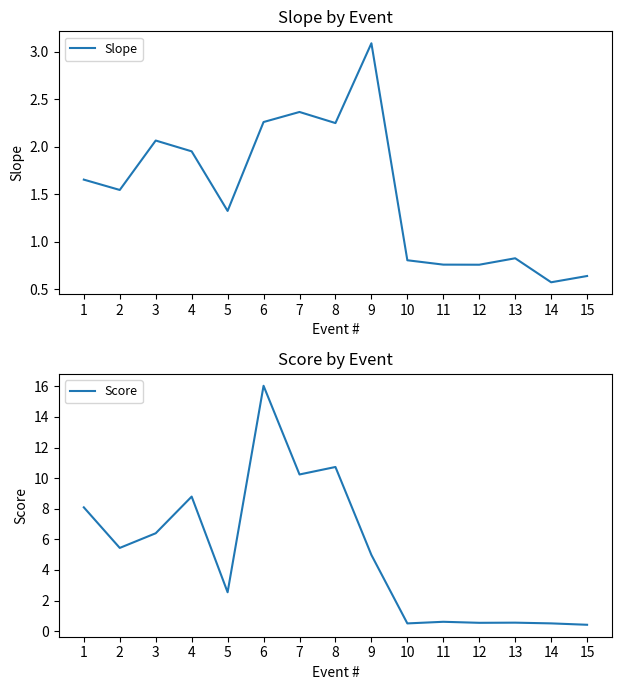

In Slope, how many points are lower than both neighbors (excluding endpoints)?

5